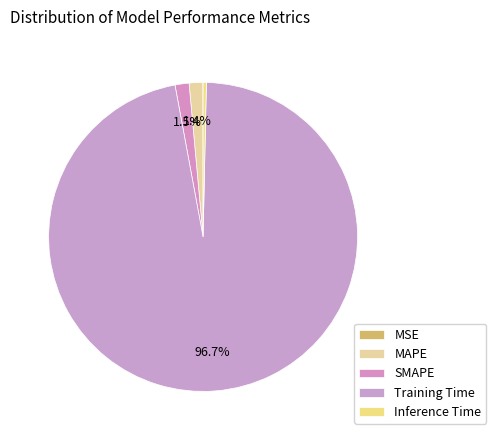

The SMAPE slice represents 16% of the pie. True or false?

False